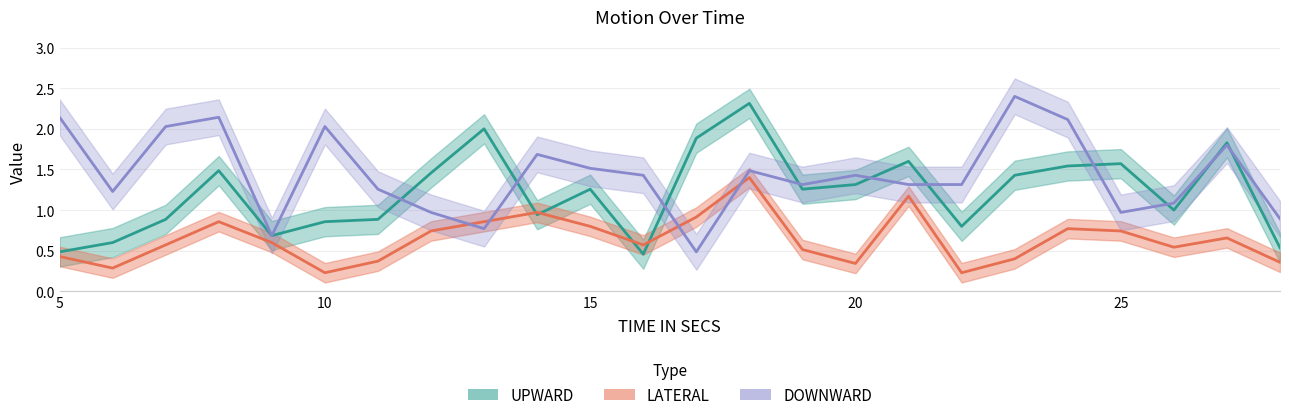

Is the value of LATERAL at 12 greater than the value of DOWNWARD at 12?

No